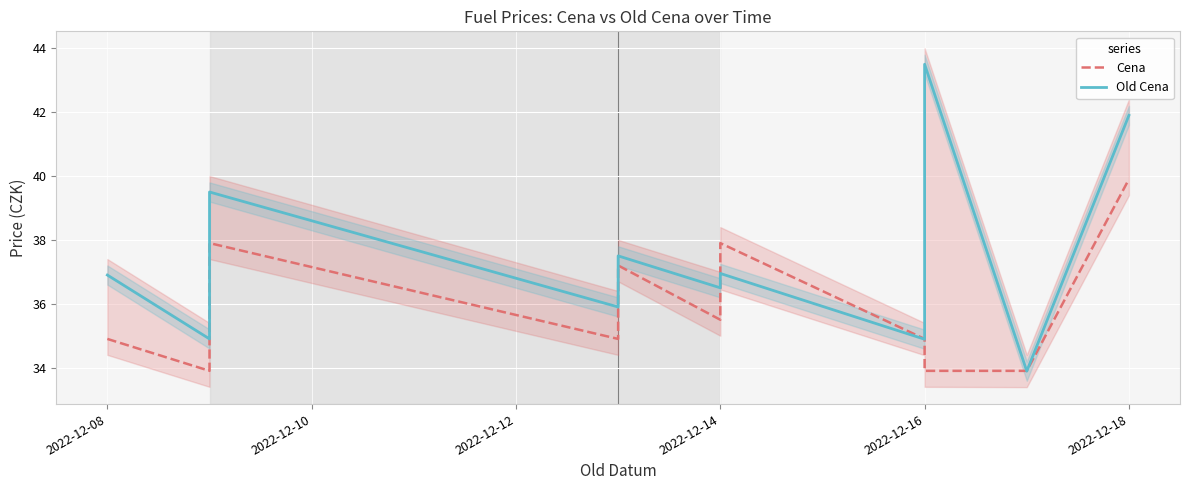

How many interior local valleys does the Old Cena series have?

5